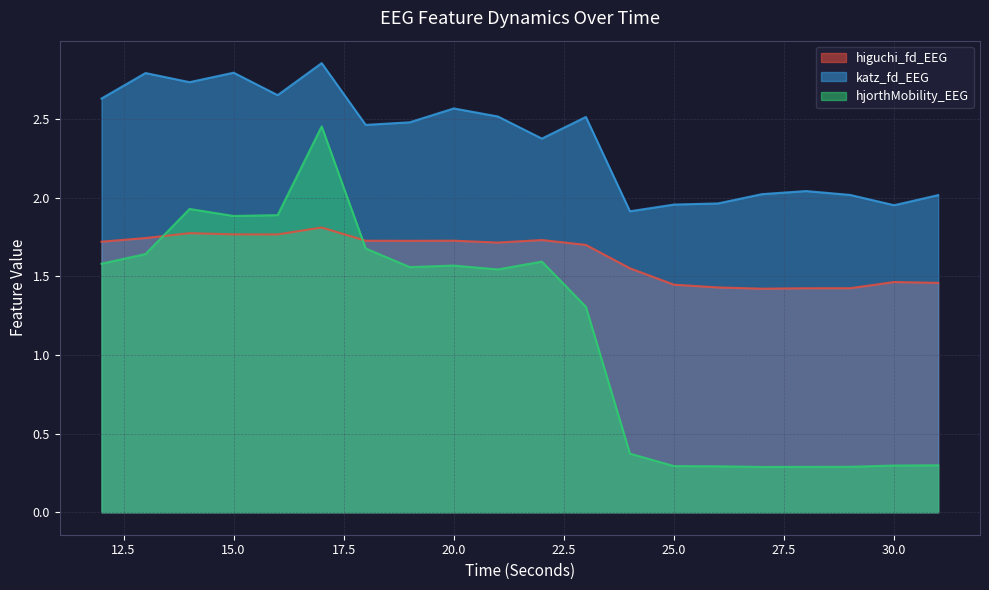

At which category does the chart reach its minimum across all series?

27